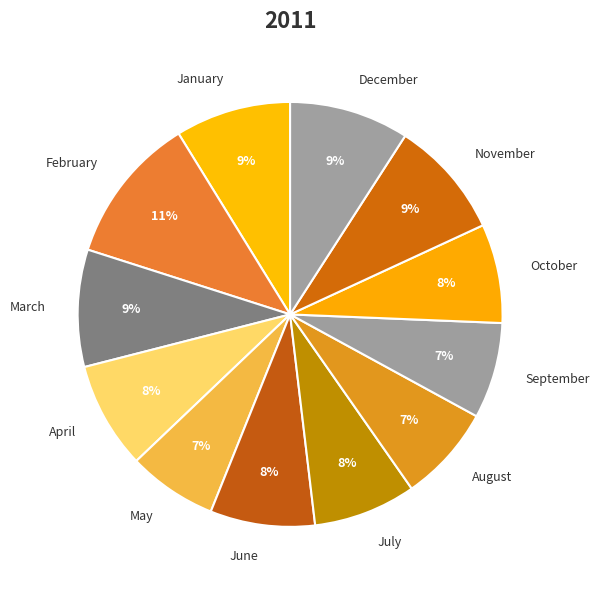

Does any single category account for the majority?

No